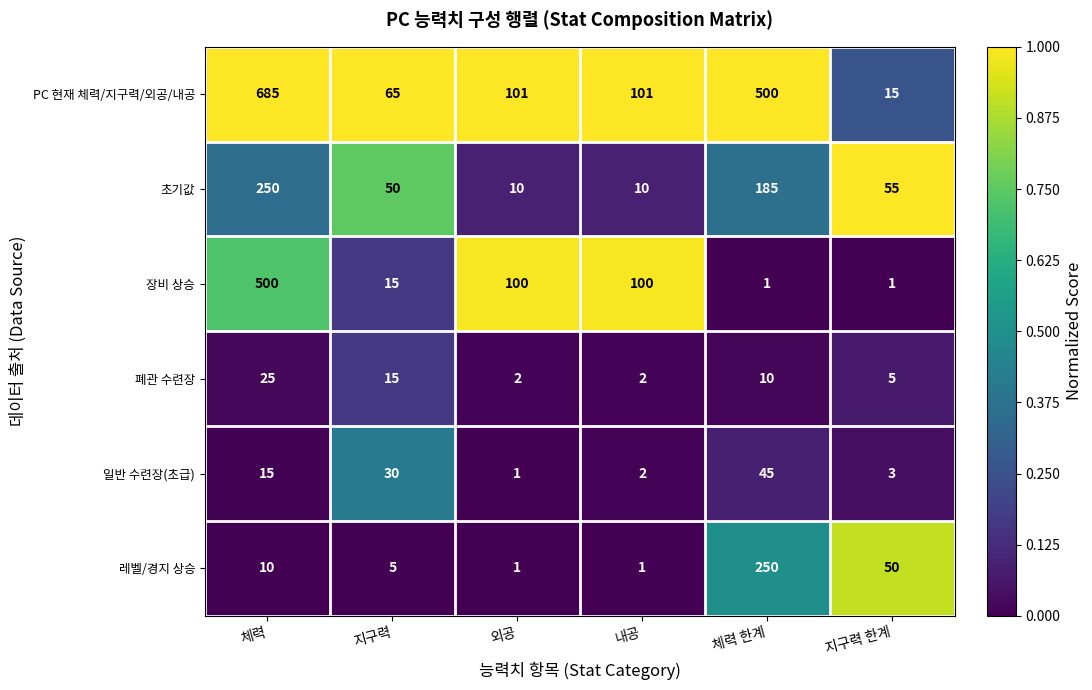

Between 내공 and 체력 한계, which series saw the biggest shift?

PC 현재 체력/지구력/외공/내공